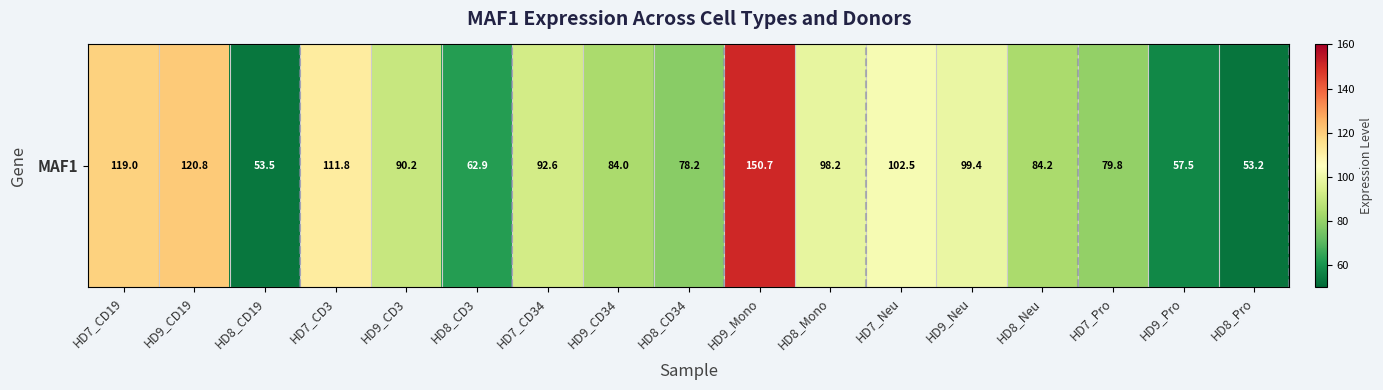

At which label does the data first exceed 90?

HD7_CD19